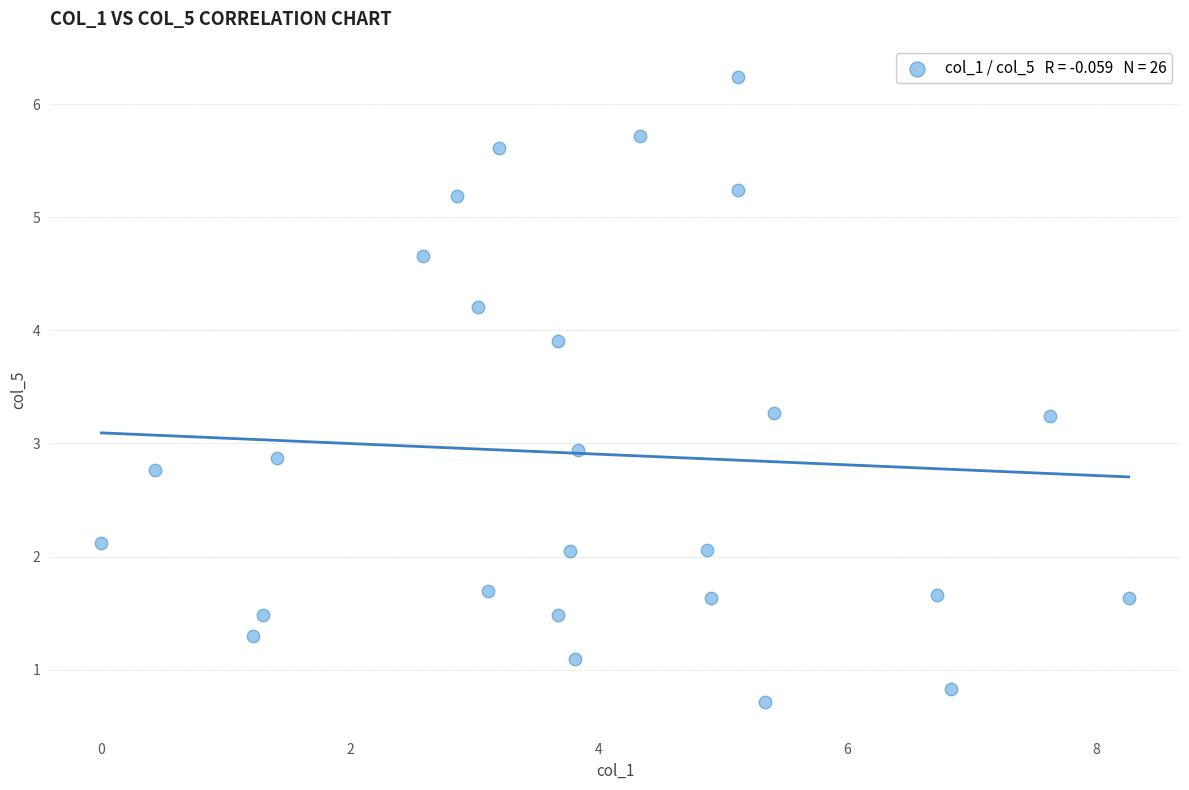

What is the range of X values (max minus min)?

8.3